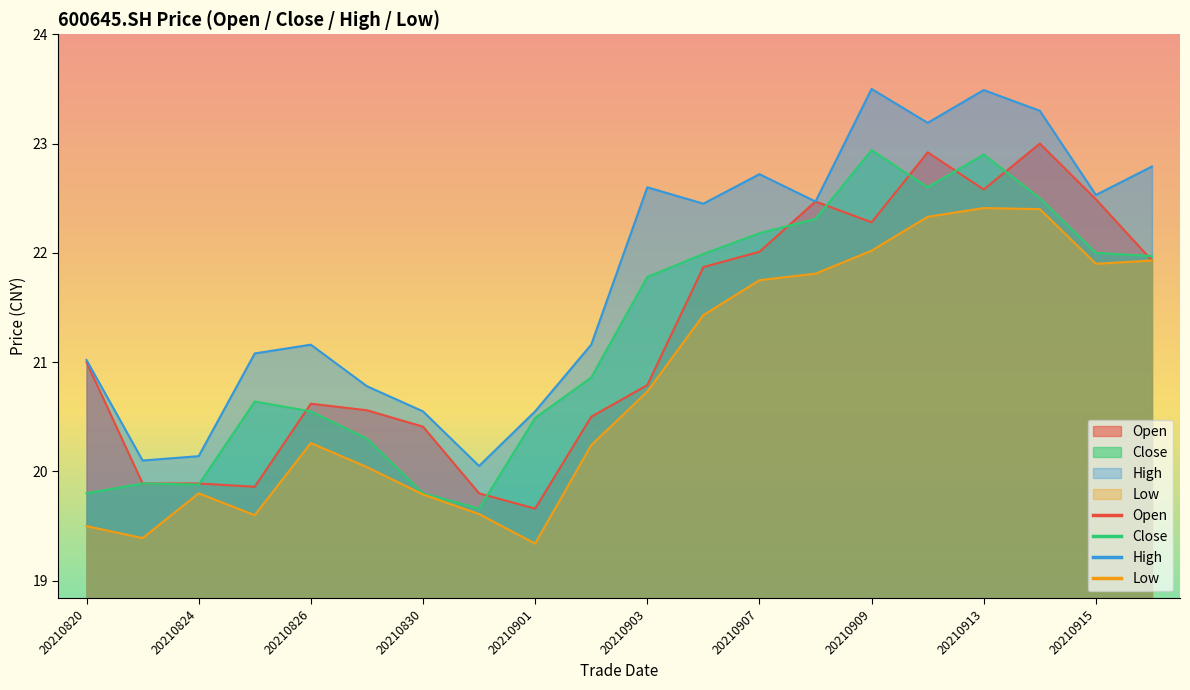

Reading left to right, what are all the values shown in this chart?

open: 21.0	19.9	19.9	19.9	20.6	20.6	20.4	19.8	19.7	20.5	20.8	21.9	22.0	22.5	22.3	22.9	22.6	23.0	22.5	21.9
close: 19.8	19.9	19.9	20.6	20.6	20.3	19.8	19.7	20.5	20.9	21.8	22.0	22.2	22.3	22.9	22.6	22.9	22.5	22.0	22.0
high: 21.0	20.1	20.1	21.1	21.2	20.8	20.6	20.1	20.6	21.2	22.6	22.4	22.7	22.5	23.5	23.2	23.5	23.3	22.5	22.8
low: 19.5	19.4	19.8	19.6	20.3	20.0	19.8	19.6	19.3	20.2	20.7	21.4	21.8	21.8	22.0	22.3	22.4	22.4	21.9	21.9